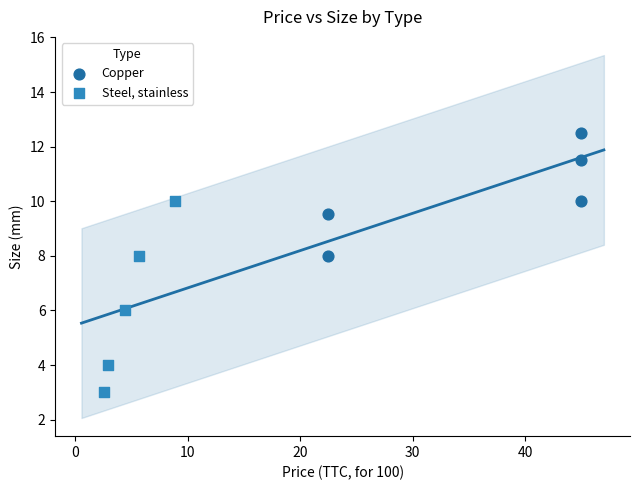

Which series reaches the maximum Y coordinate?

Copper